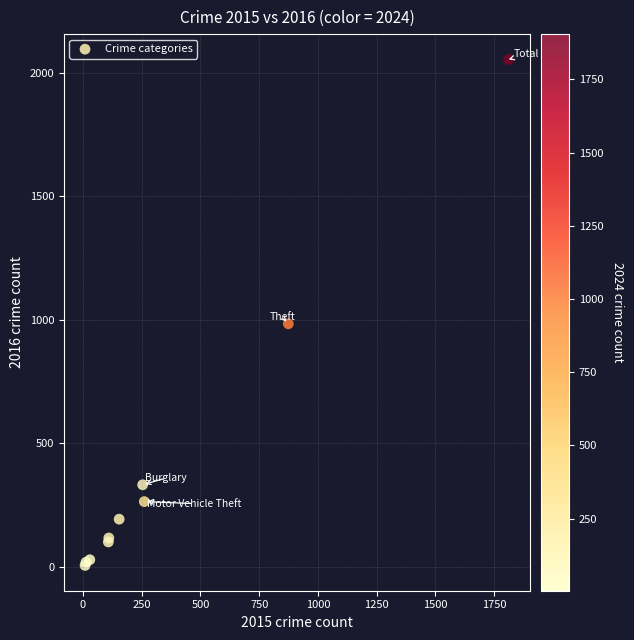

What Y value in the scatter plot is closest to 1030?

984